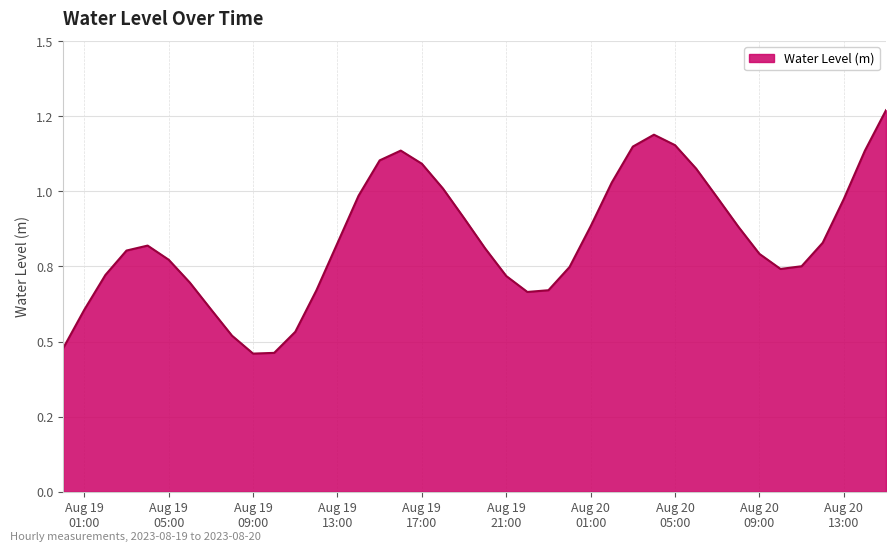

Is this an area chart (filled region under the line)?

Yes